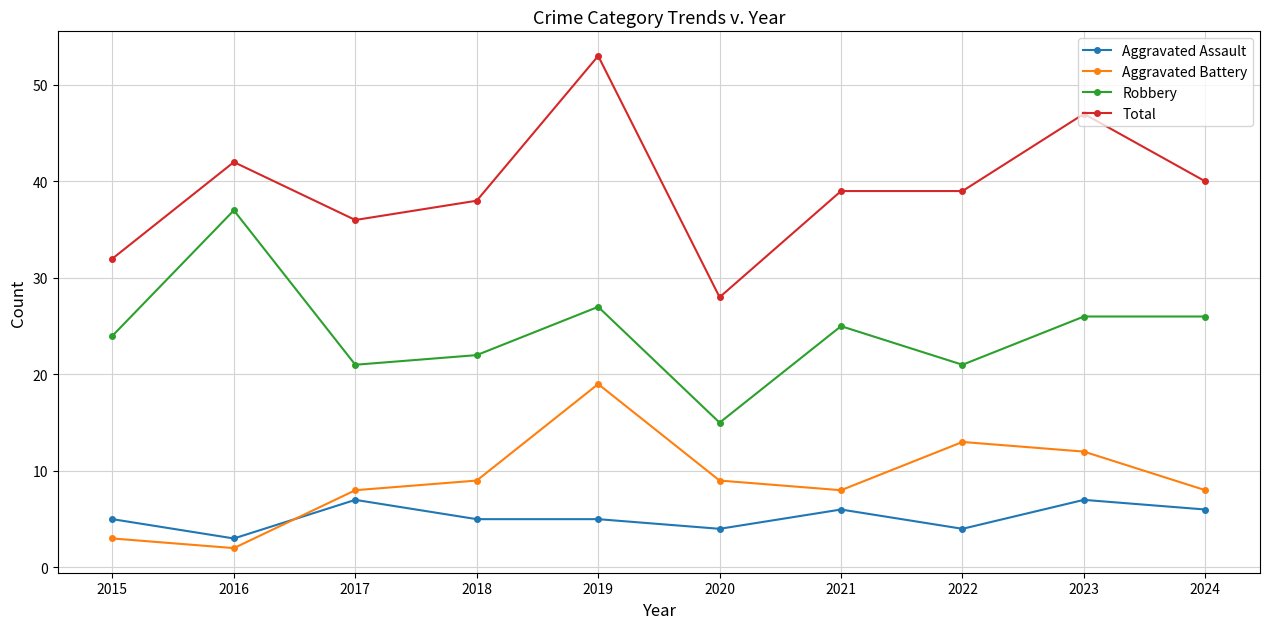

Reading right to left, transcribe all the data shown in this chart.

Aggravated Assault: 6	7	4	6	4	5	5	7	3	5
Aggravated Battery: 8	12	13	8	9	19	9	8	2	3
Robbery: 26	26	21	25	15	27	22	21	37	24
Total: 40	47	39	39	28	53	38	36	42	32